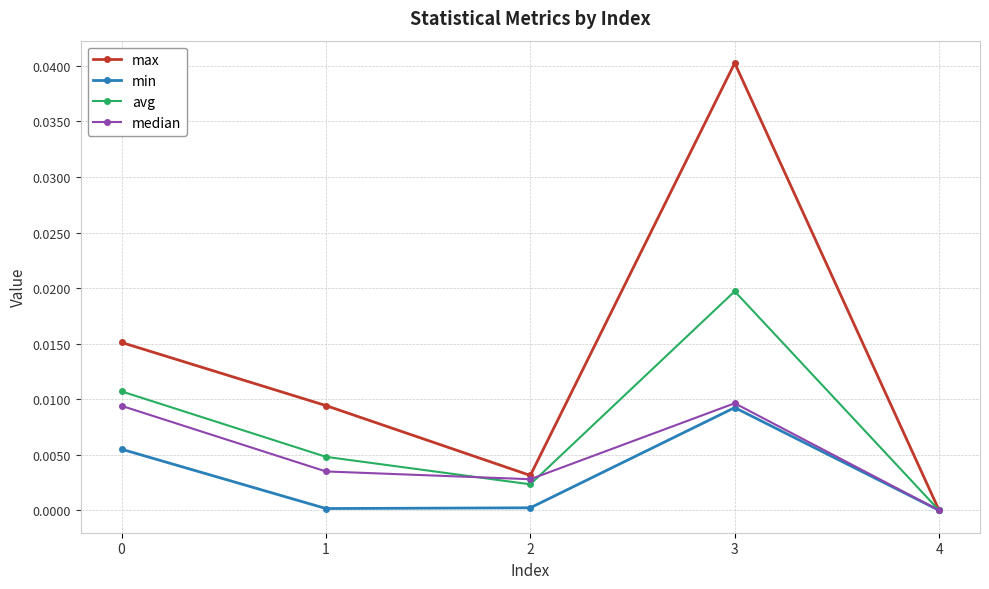

At which category does avg reach its first local valley?

2